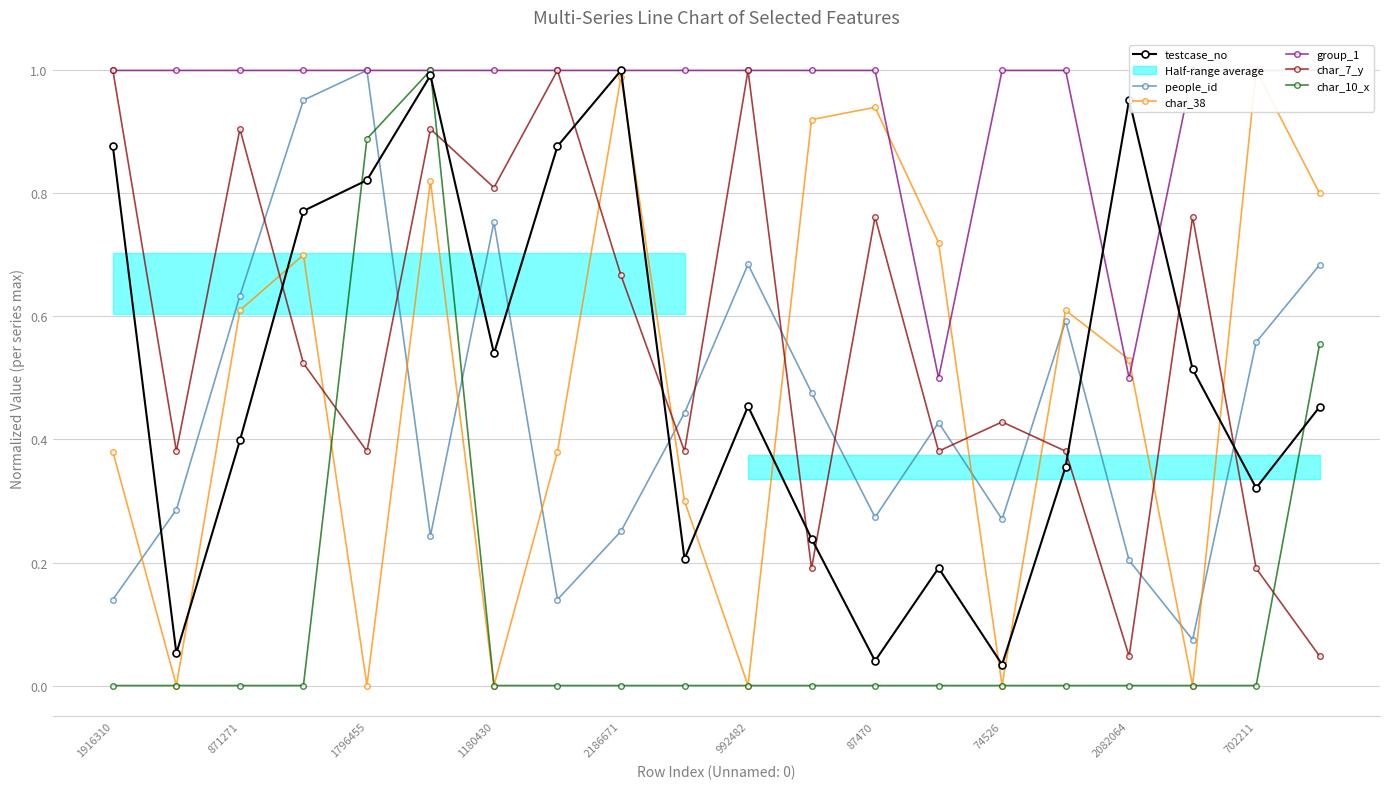

Where is the first local maximum for char_7_y?

871271